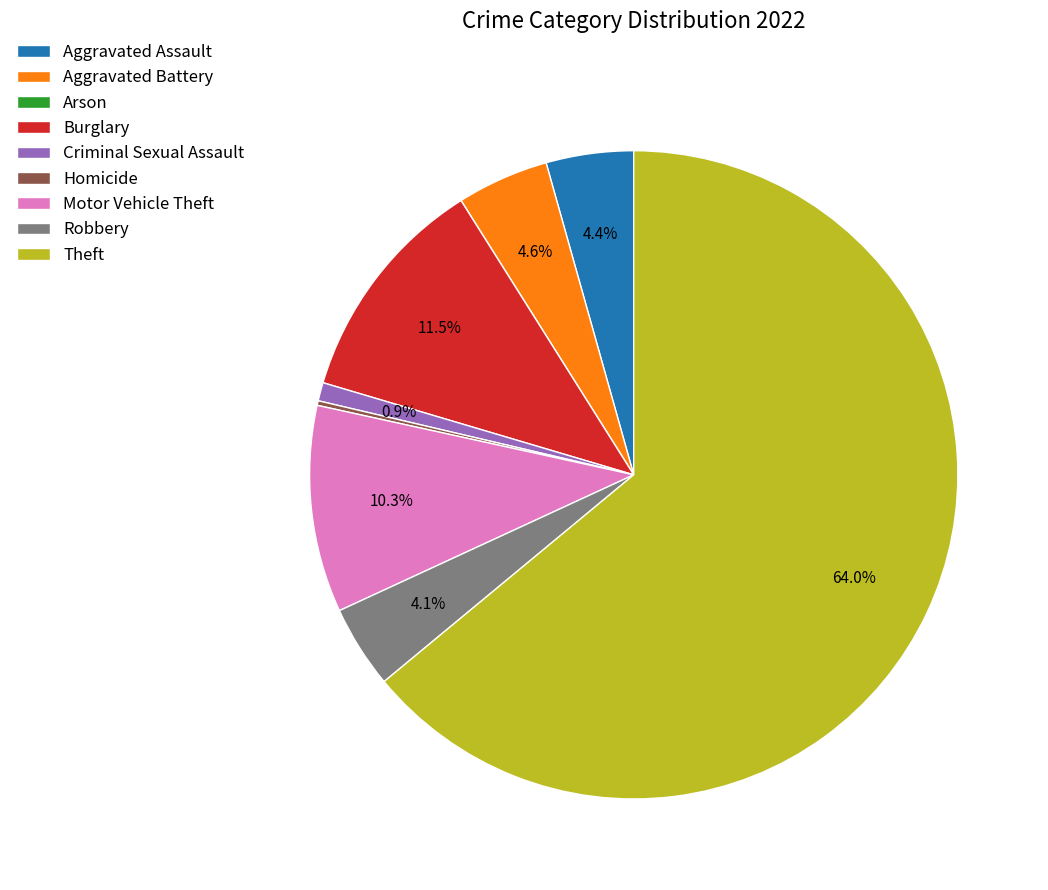

Between Aggravated Assault and Motor Vehicle Theft, which is larger?

Motor Vehicle Theft